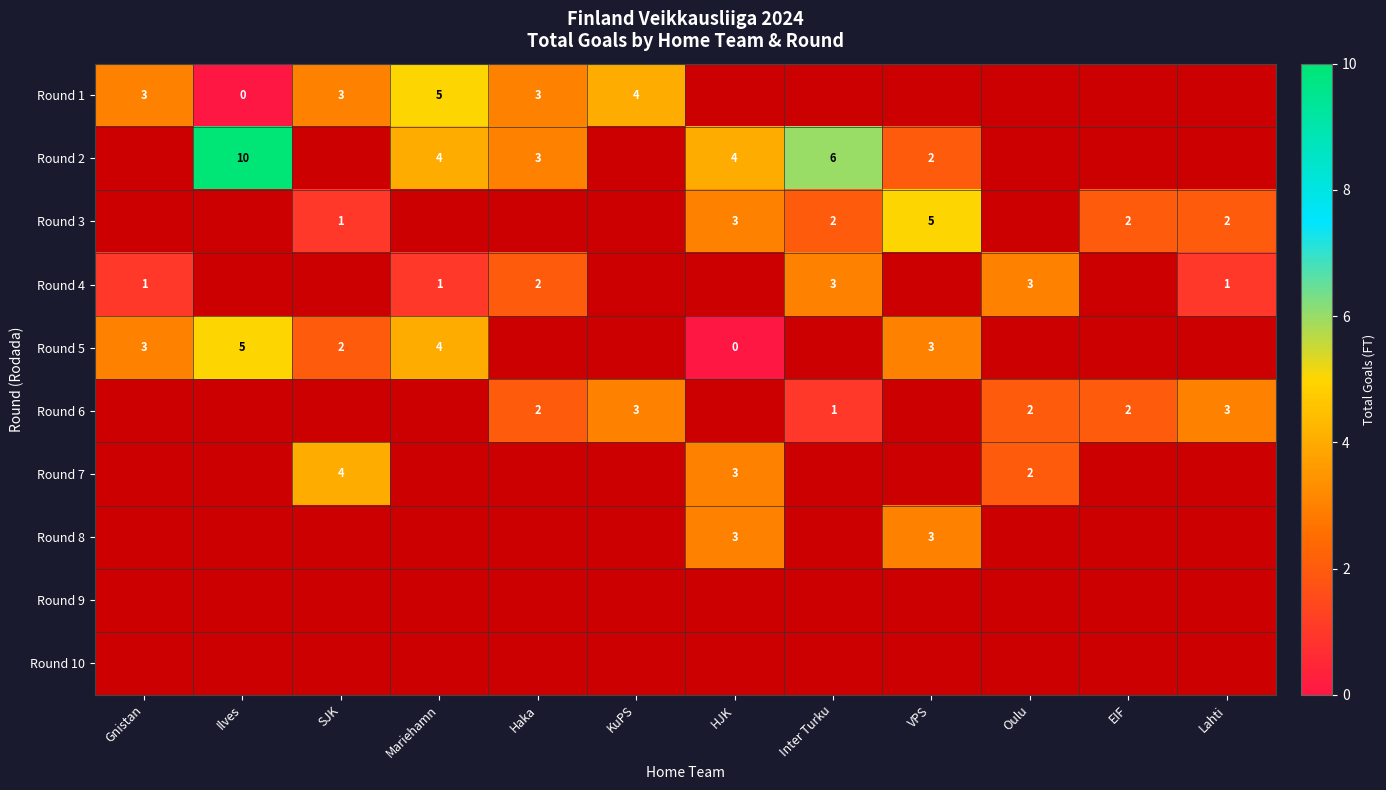

The Round 6 series shows 3 at KuPS. True or false?

True